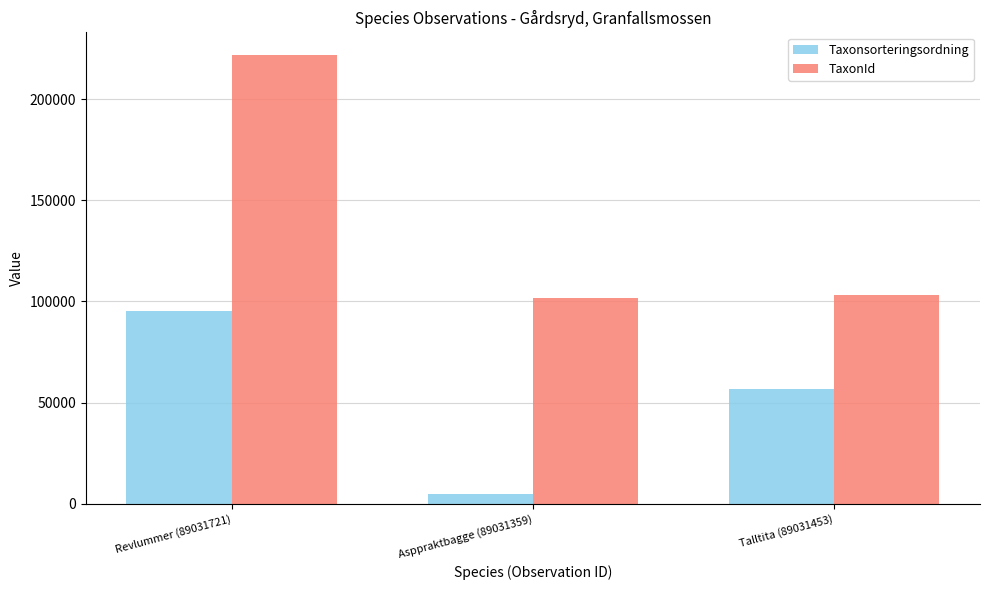

At how many categories does at least one series exceed 46344?

3